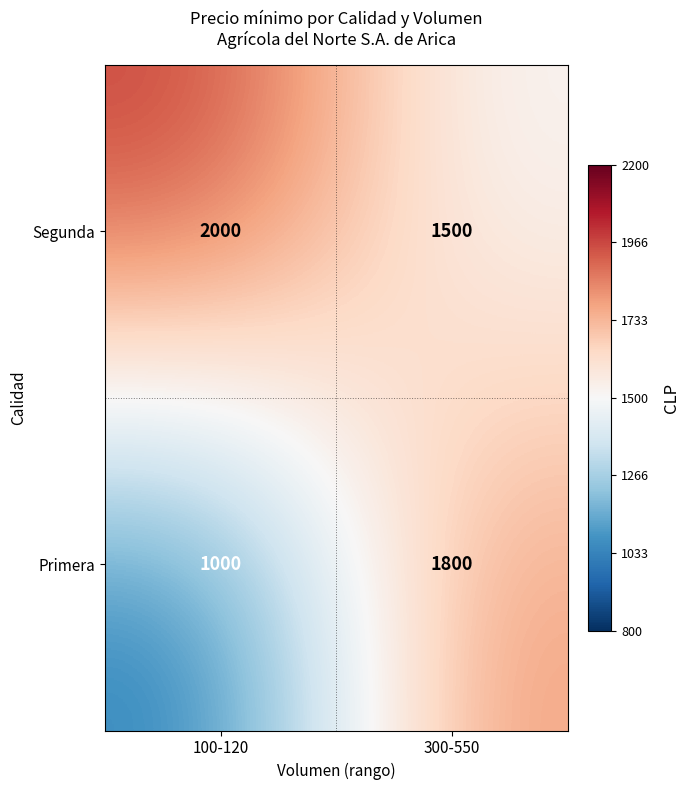

At which category is the sum across all series the highest?

300-550